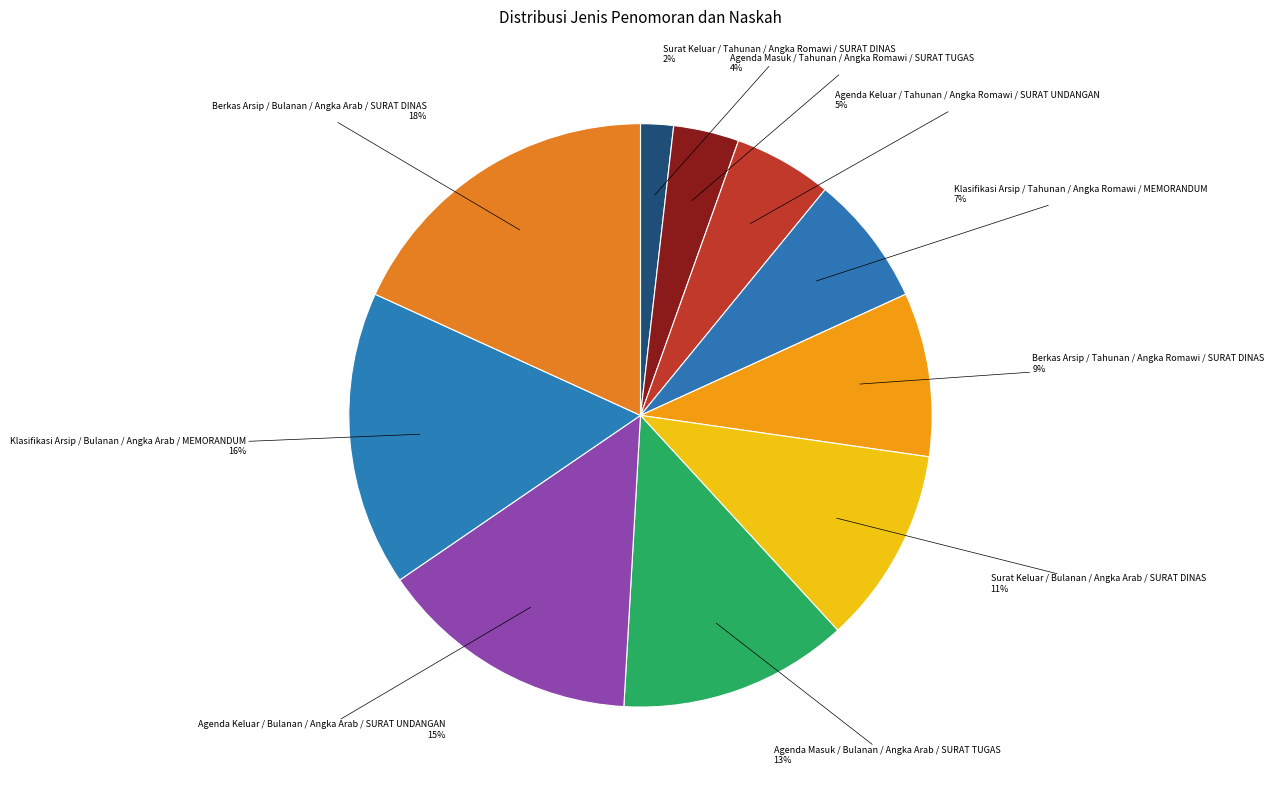

Between Agenda Keluar / Tahunan / Angka Romawi / SURAT UNDANGAN and Agenda Keluar / Bulanan / Angka Arab / SURAT UNDANGAN, which is larger?

Agenda Keluar / Bulanan / Angka Arab / SURAT UNDANGAN